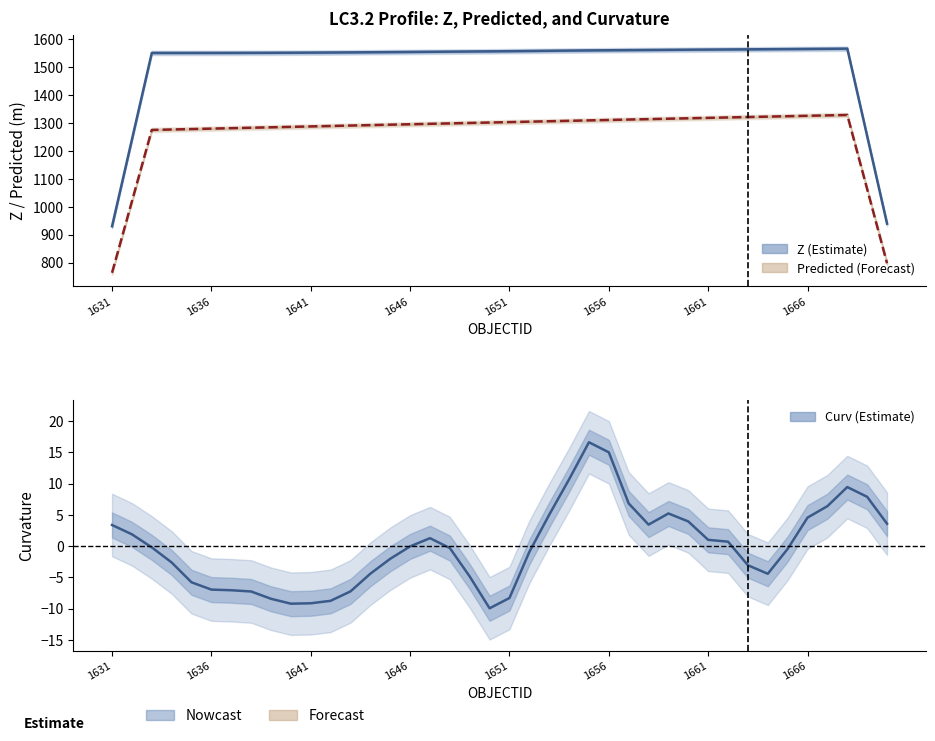

What is the sum of all Curv values?

-4.0